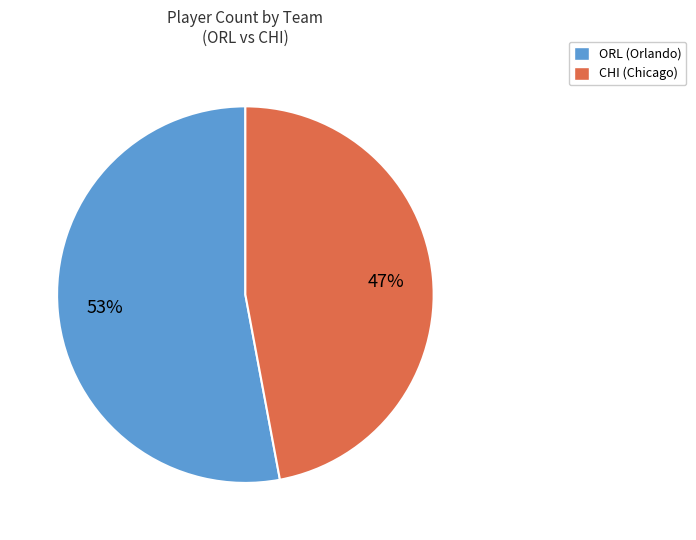

To the nearest percent, what is the average slice percentage?

50%